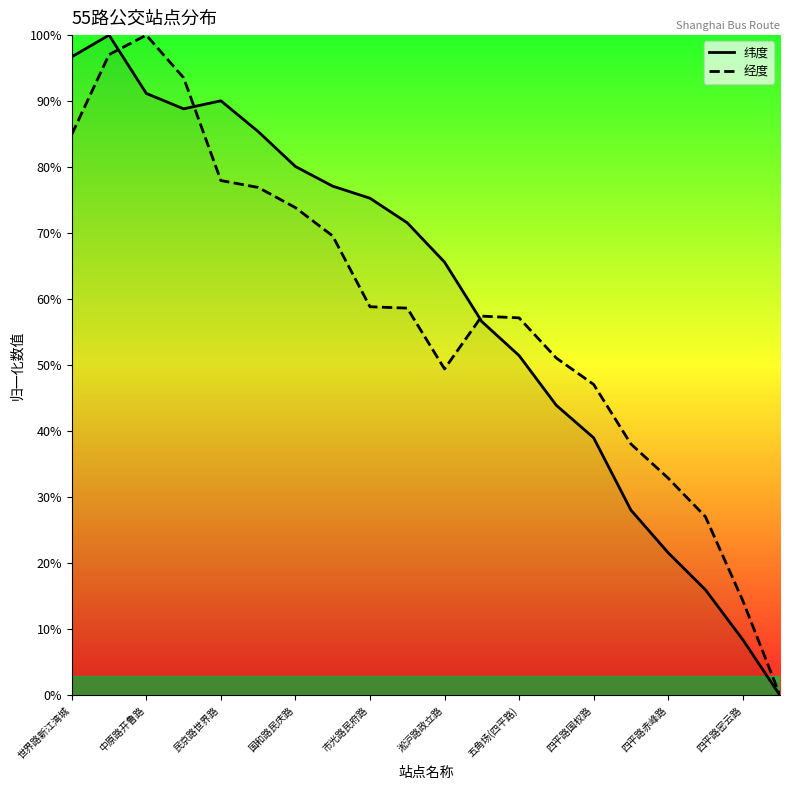

In 纬度, how many points are lower than both neighbors (excluding endpoints)?

1